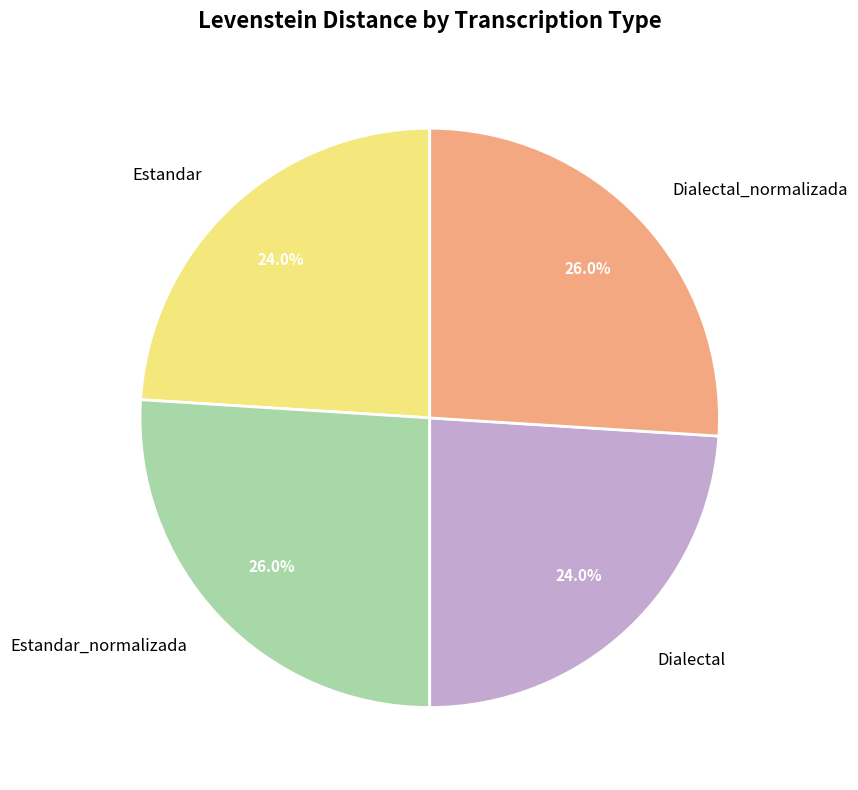

To the nearest percent, what portion does Dialectal_normalizada represent?

26%